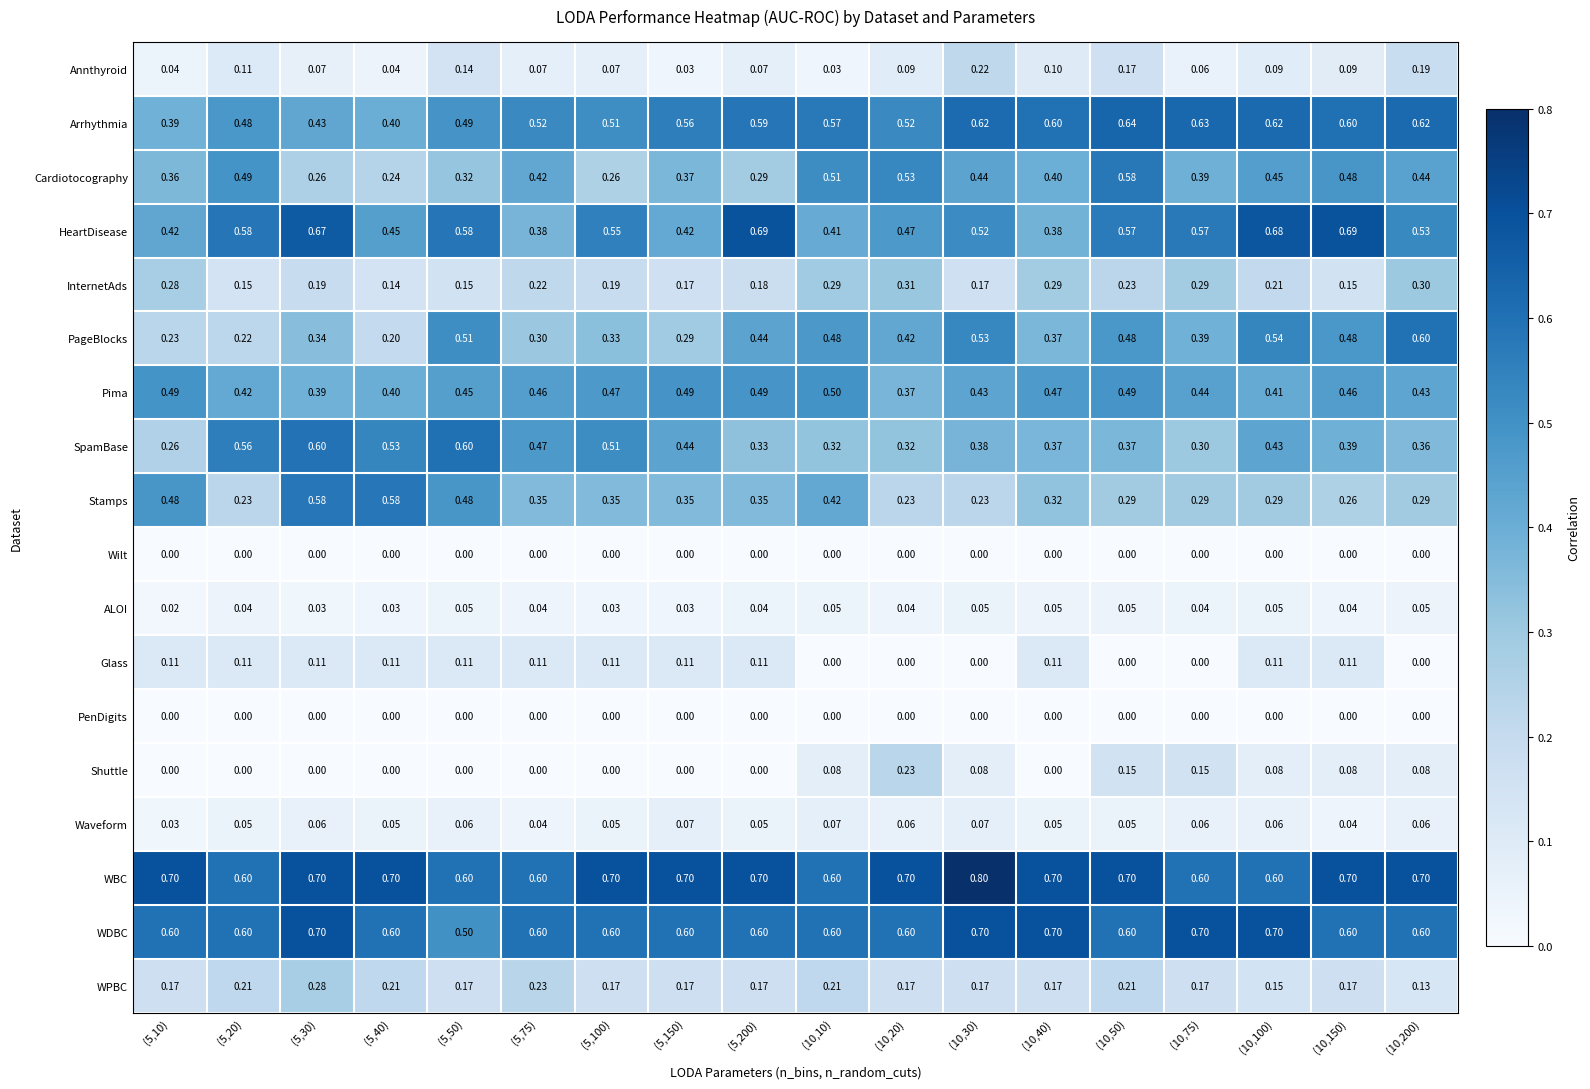

Which series has the largest total across all categories?

WBC